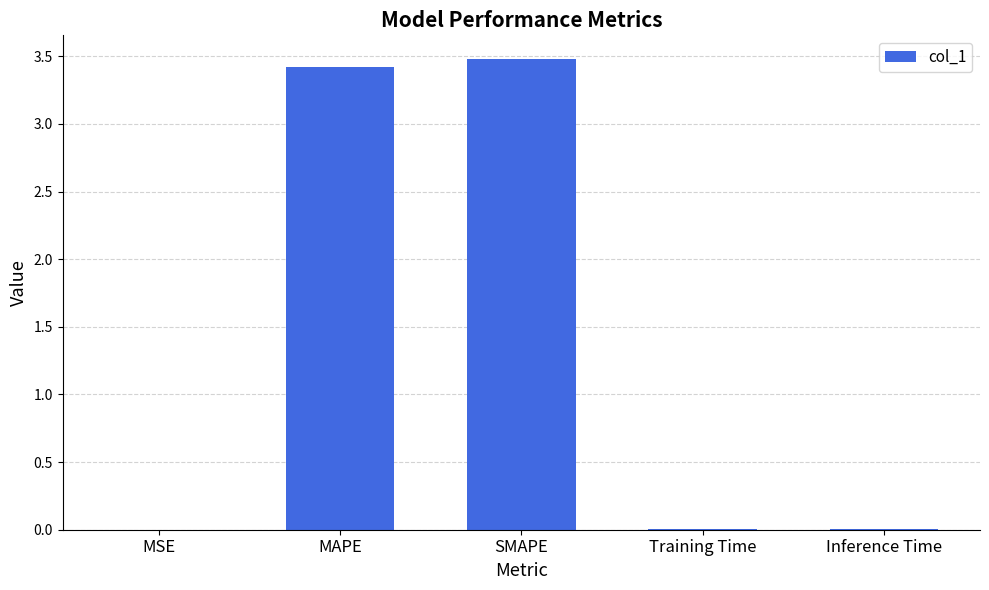

What is the sum of the values at SMAPE and MAPE?

6.9